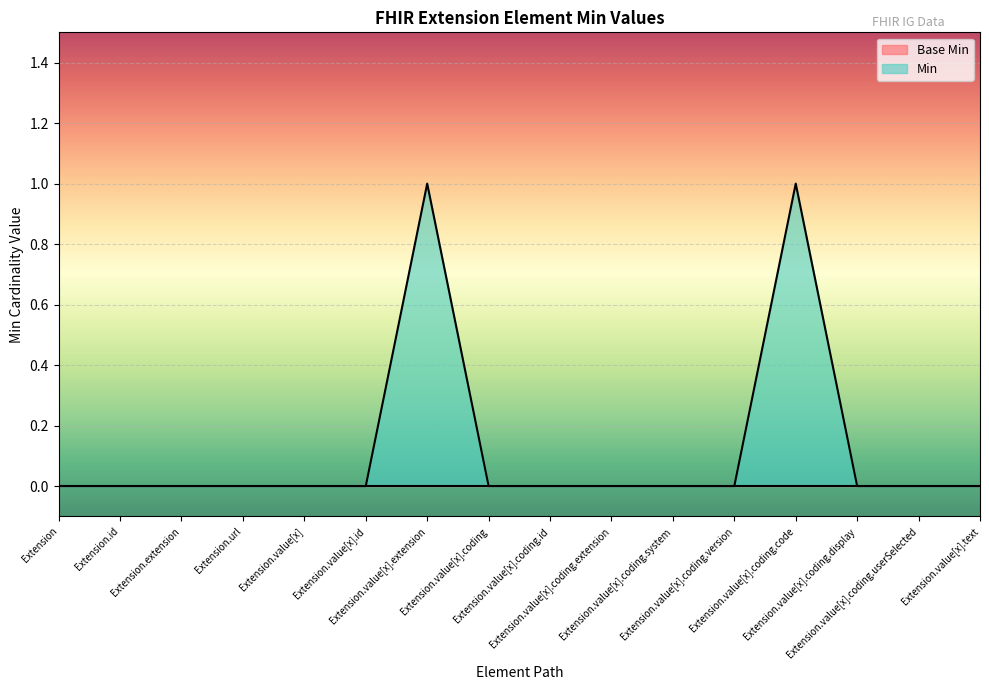

Is it true that the value at Extension.value[x].coding.userSelected is 0?

True